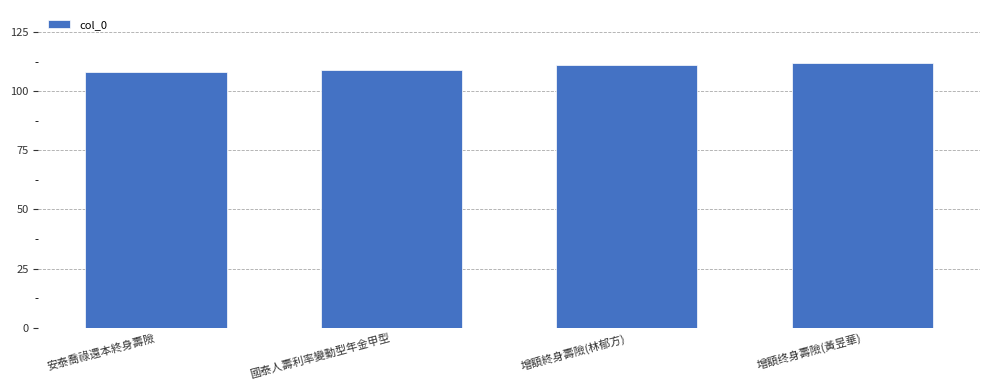

Read the value at 安泰喬祿還本終身壽險.

108